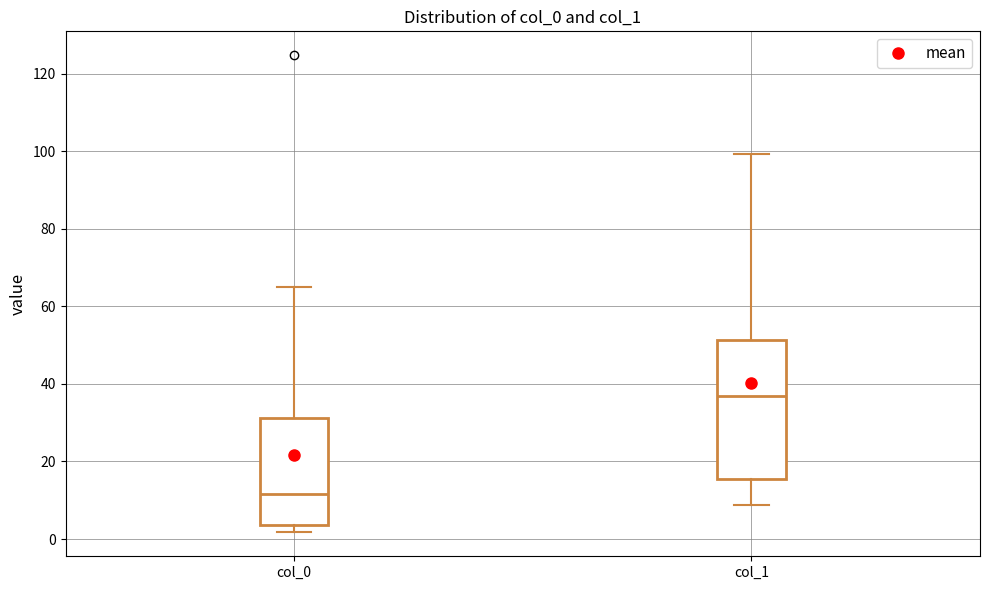

Reading left to right, transcribe this box plot: for each box, give where its median line is, the range the box spans, and where its two whiskers end, as read against the y-axis. The values are not printed on the chart, so give them approximately, as read against the axis.

col_0: median 12, box 4 to 32, whiskers 2 to 64
col_1: median 36, box 16 to 52, whiskers 8 to 100